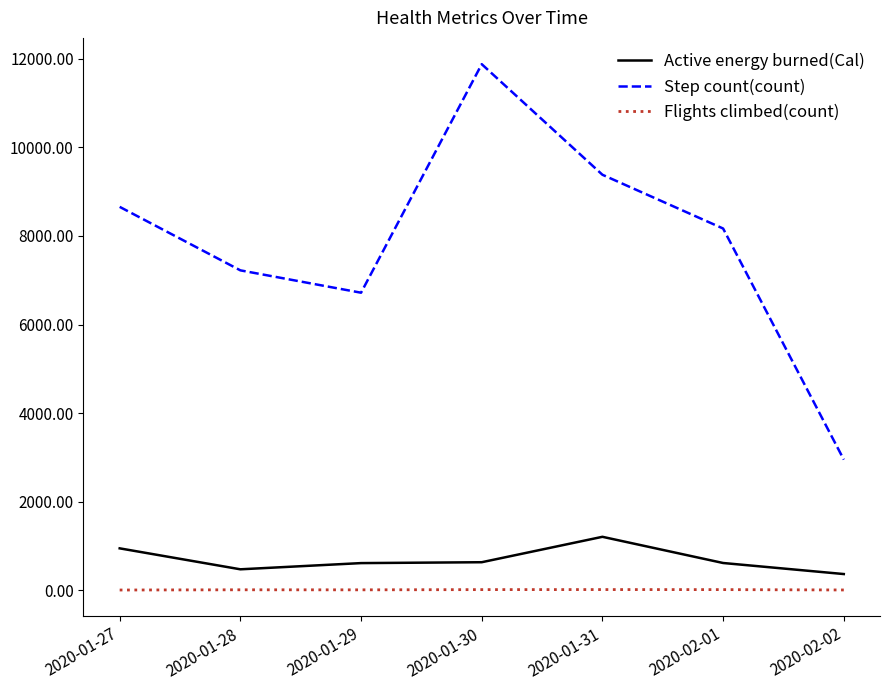

Which series has the widest spread of values?

Step count(count)